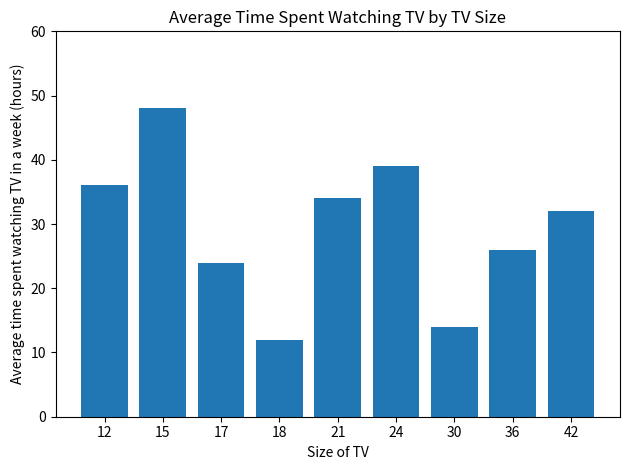

What is the sum of the values at 36 and 30?

40